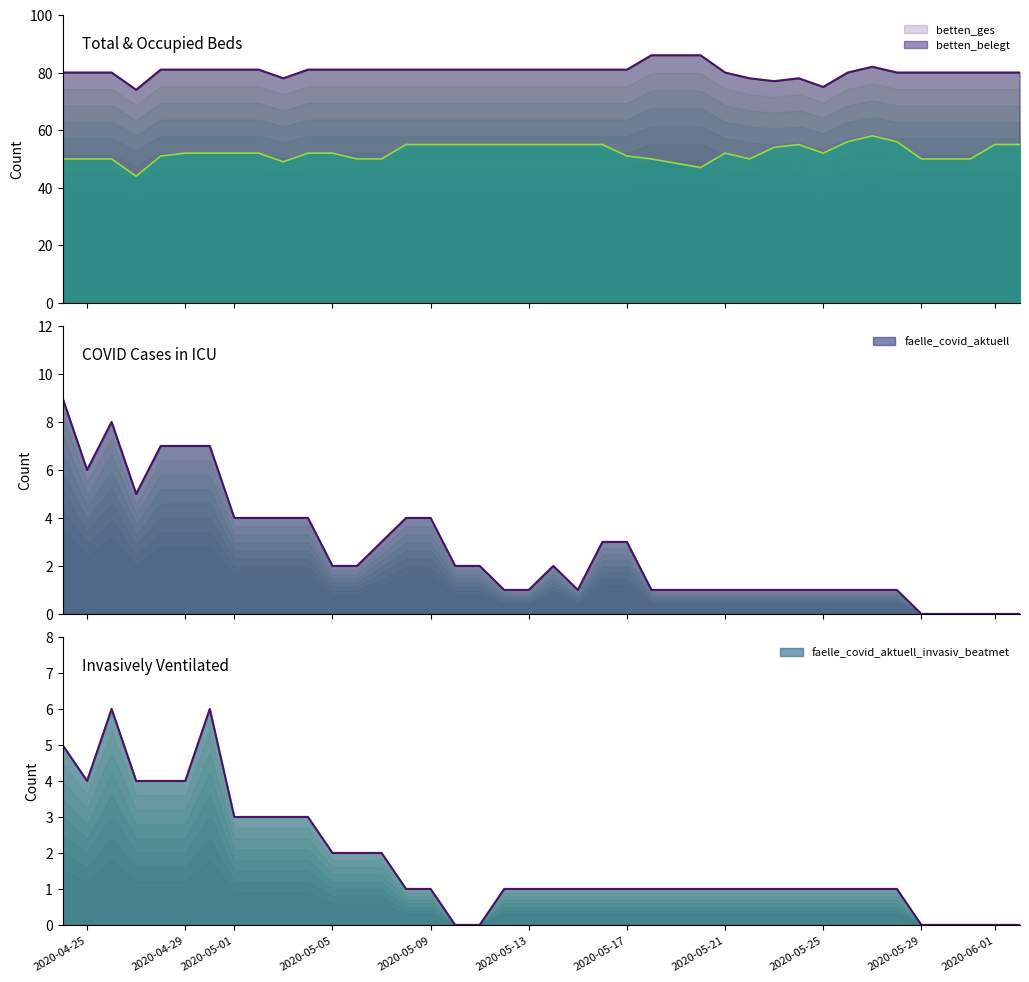

Where is the first local maximum for betten_belegt?

2020-05-21